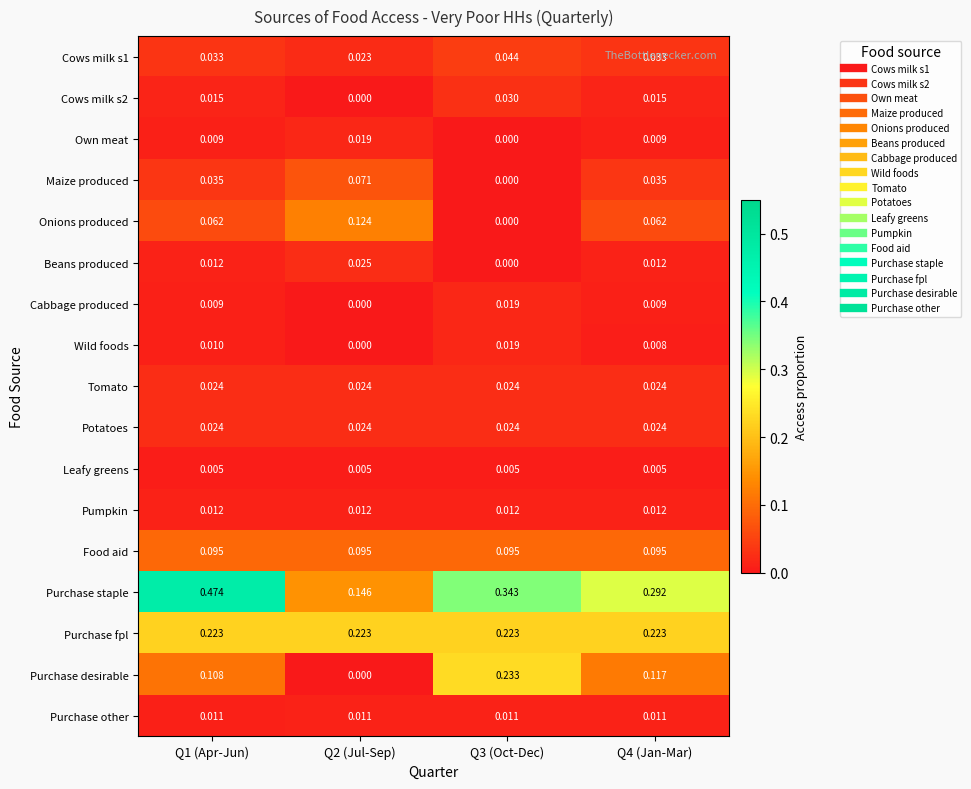

Is the value of Purchase fpl at Q2 (Jul-Sep) greater than the value of Purchase other at Q2 (Jul-Sep)?

Yes